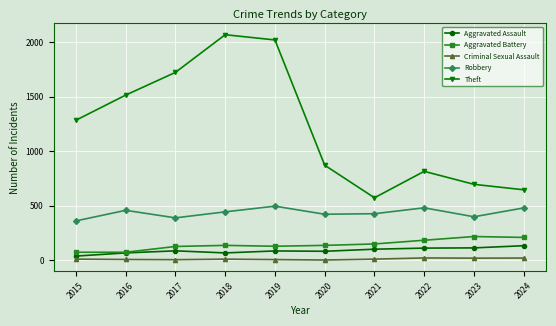

True or false: Aggravated Battery and Criminal Sexual Assault intersect in this chart.

False